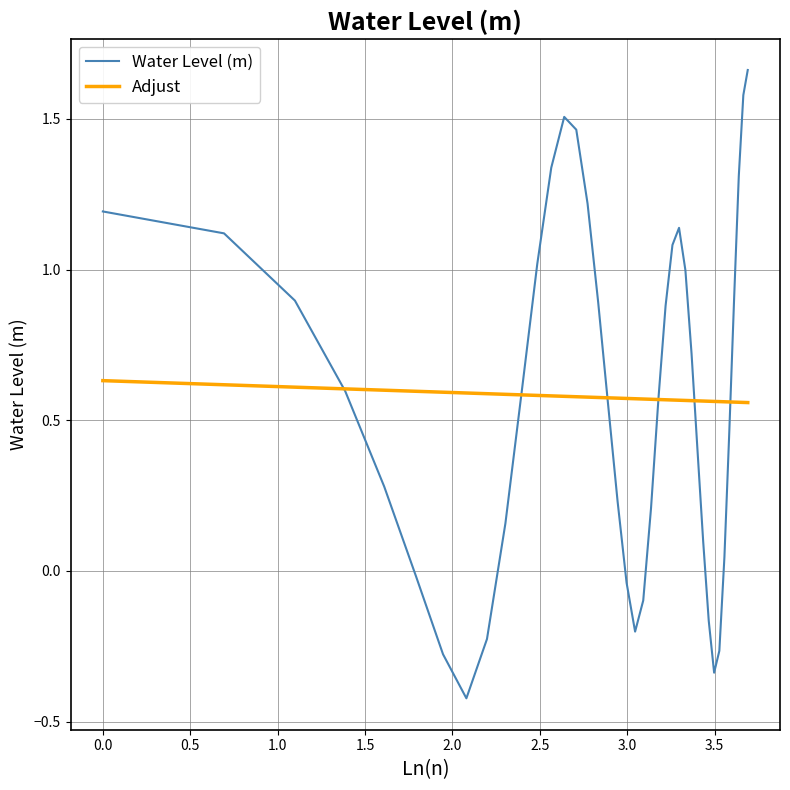

List the series in order of their peak value, lowest first.

Adjust, Water Level (m)